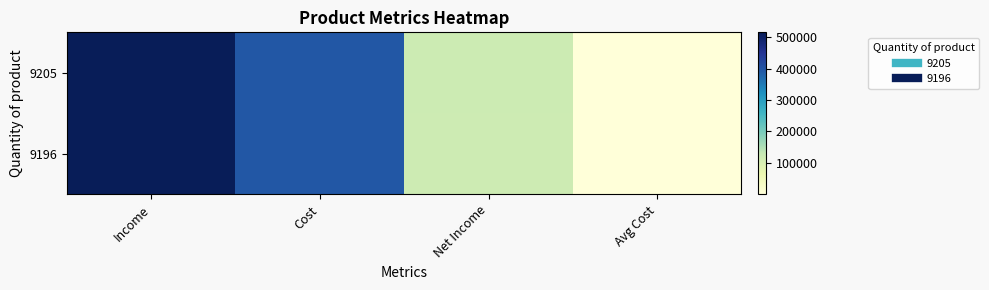

Rank the series by their maximum value, from lowest to highest.

9196, 9205